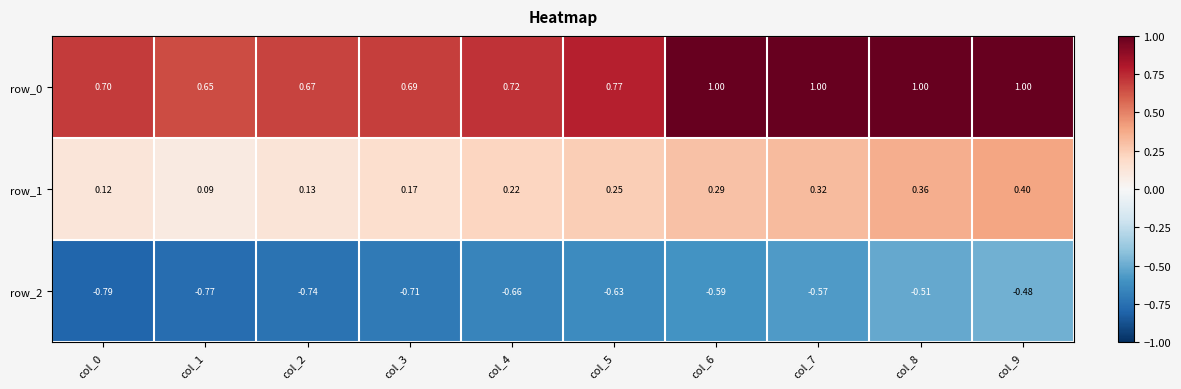

At how many categories does at least one series exceed 0?

10